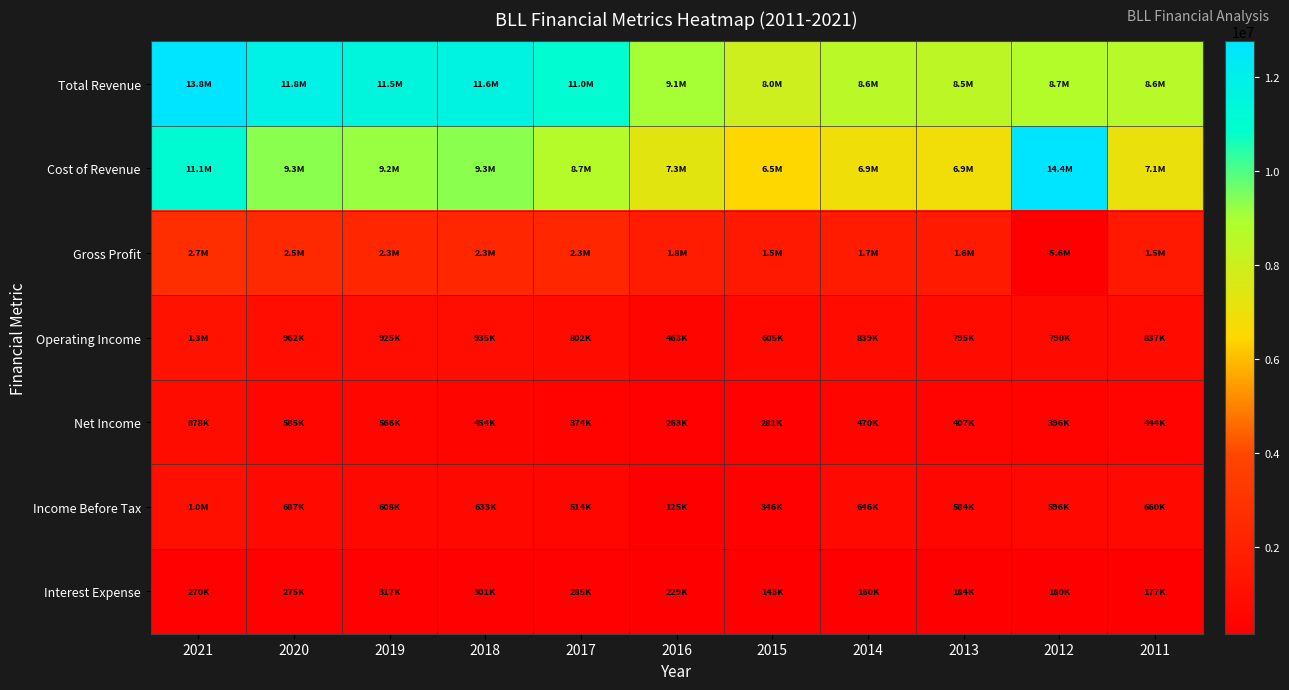

Which series has the largest total across all categories?

Total Revenue